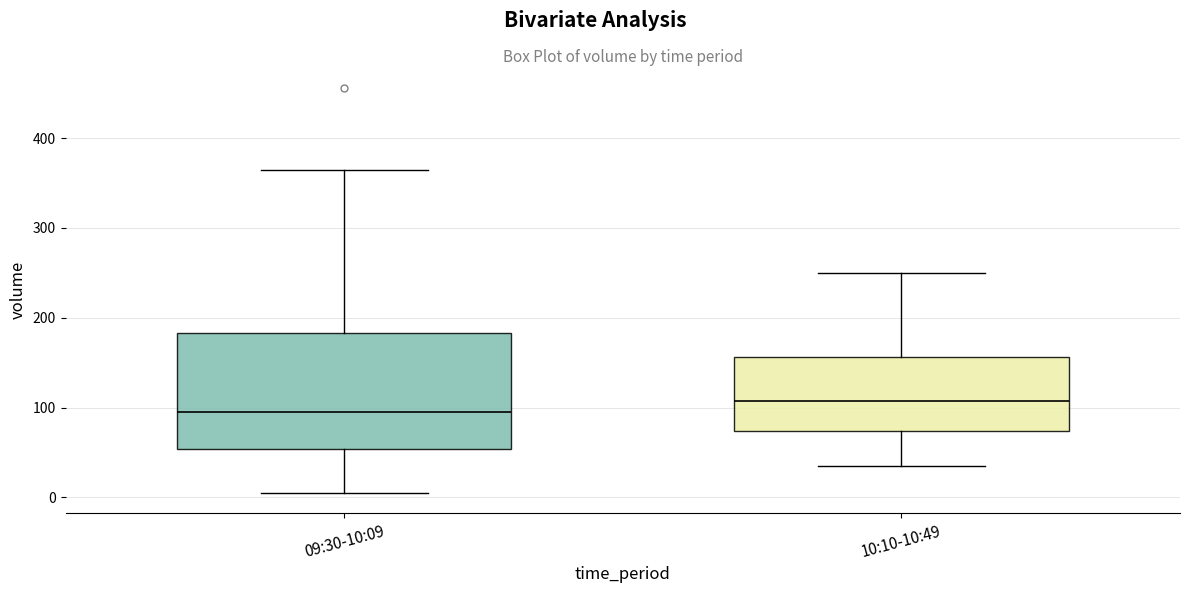

Comparing the boxes themselves (not the whiskers), which one is the tallest?

09:30-10:09